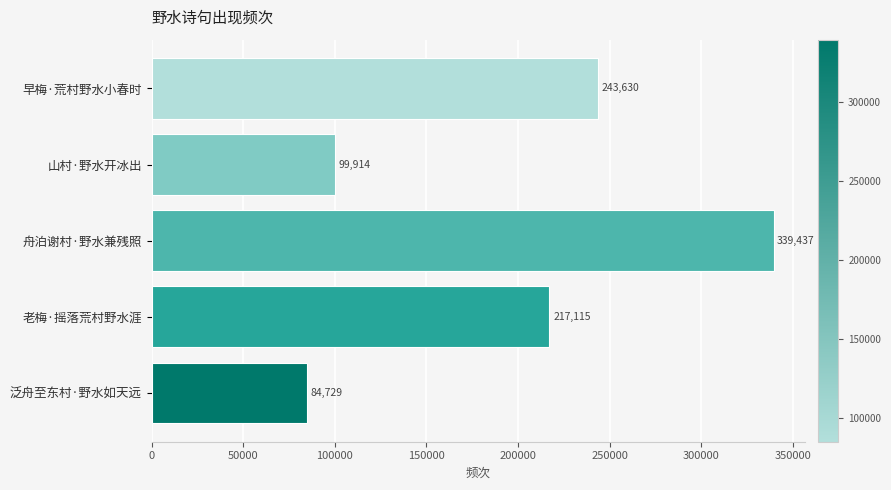

Reading top to bottom, what are all the values shown in this chart?

243630	99914	339437	217115	84729